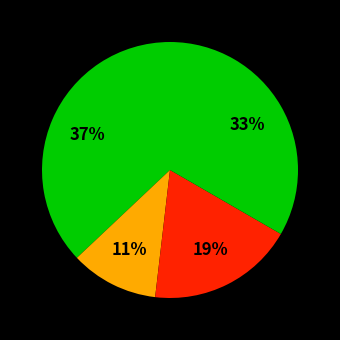

Rank the categories by value from lowest to highest.

C max in, C max out, To other, Cant Agua